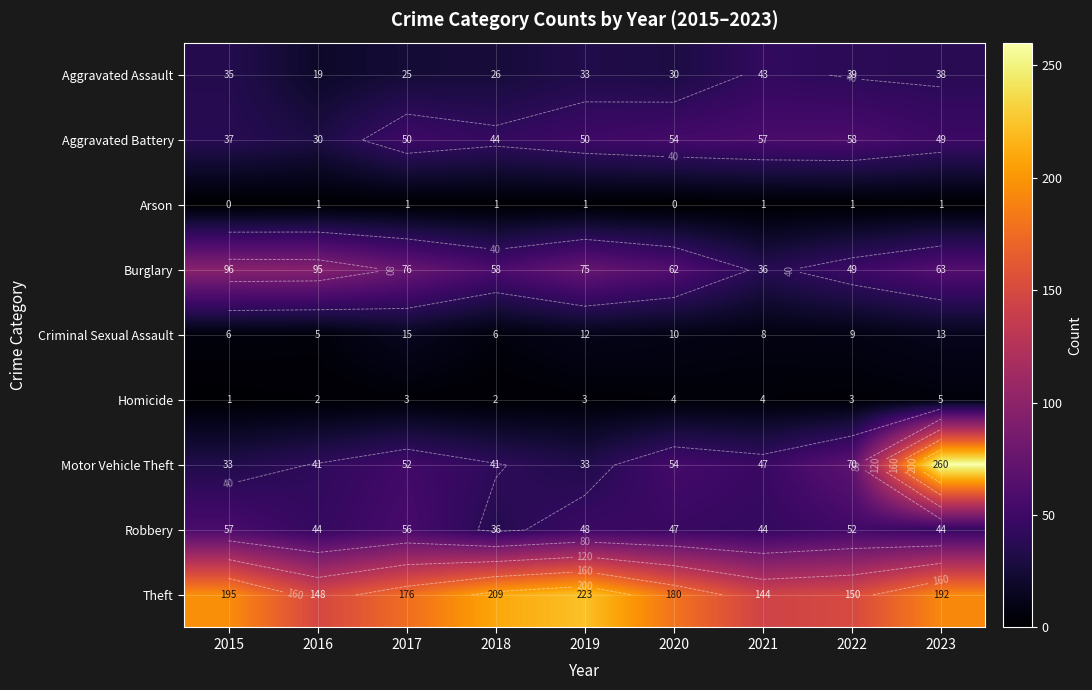

What is the average value of the Motor Vehicle Theft series?

70